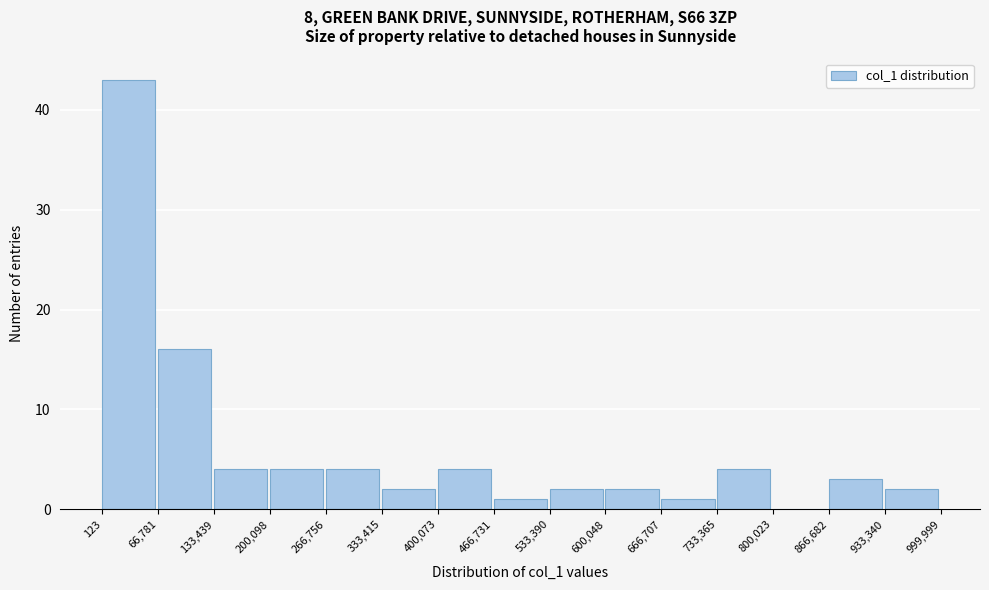

How tall is the bar that spans 66,781 to 133,439 on the x-axis? The values are not printed on the chart, so give them approximately, as read against the axis.

16